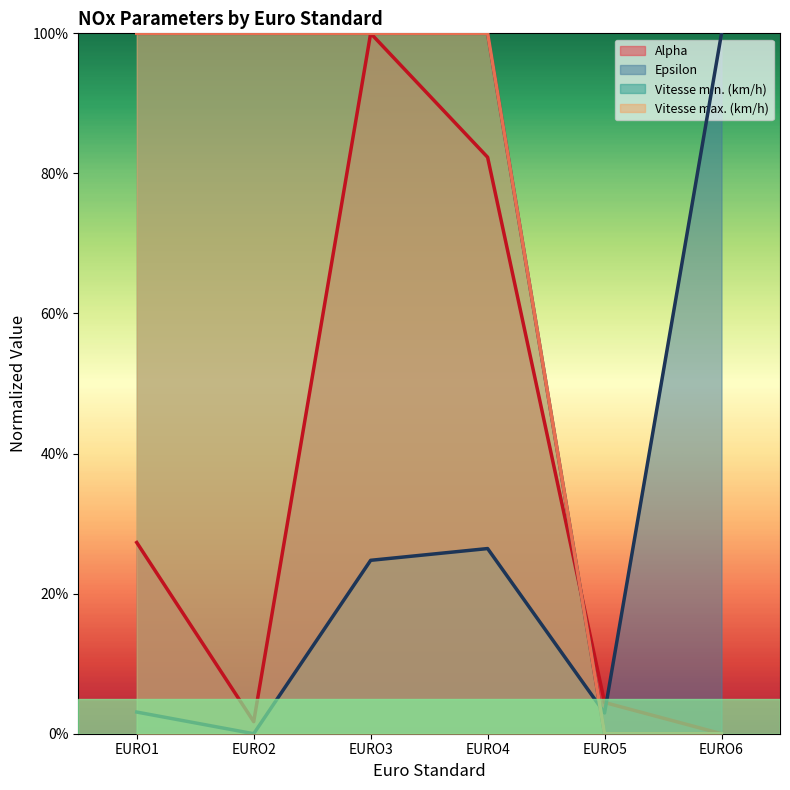

At how many categories does at least one series exceed 0?

6